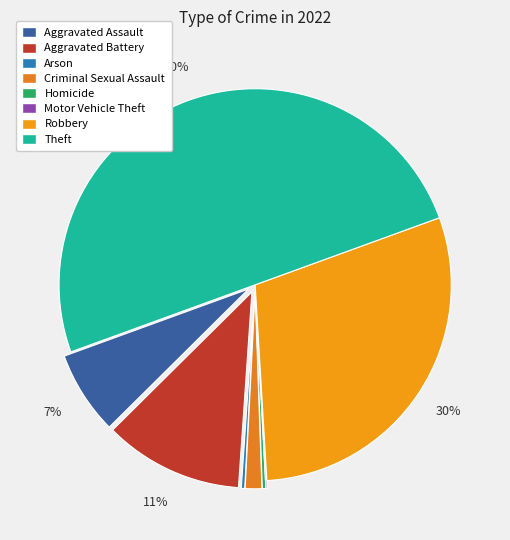

Rank the categories by value from lowest to highest.

Motor Vehicle Theft, Arson, Homicide, Criminal Sexual Assault, Aggravated Assault, Aggravated Battery, Robbery, Theft